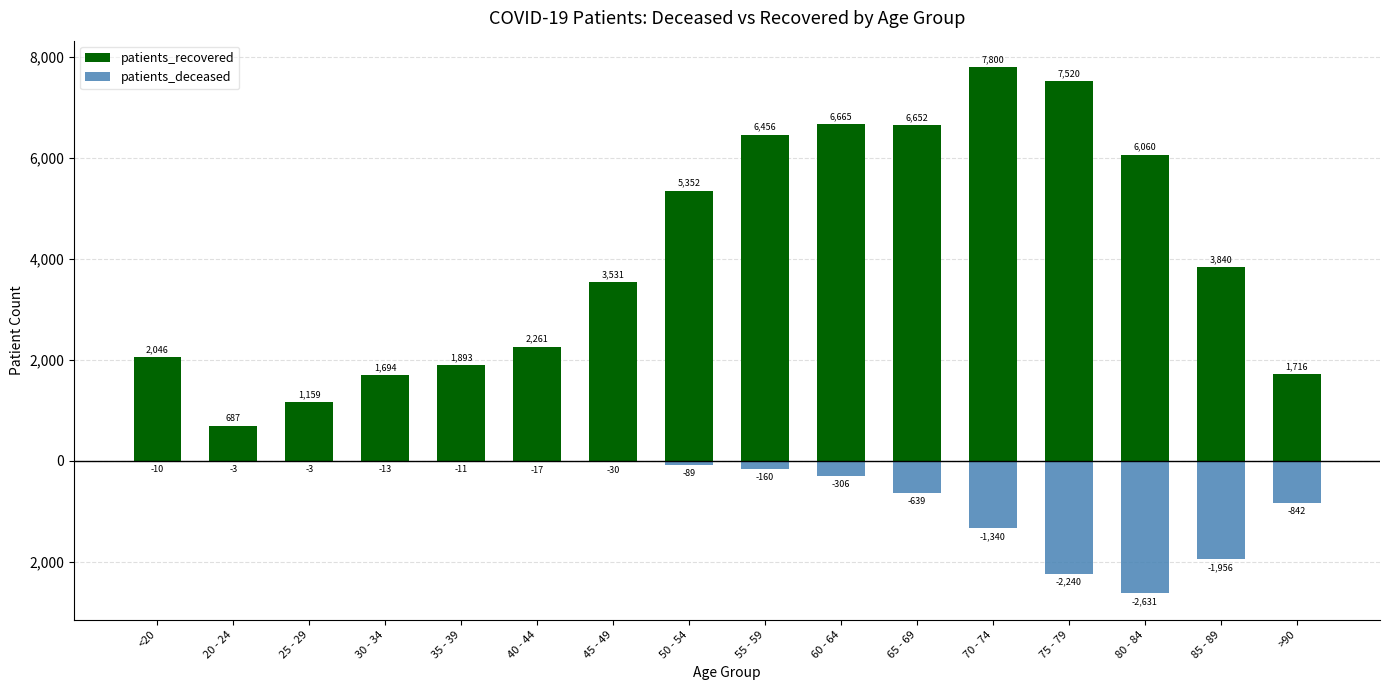

Which series has the widest spread of values?

patients_recovered